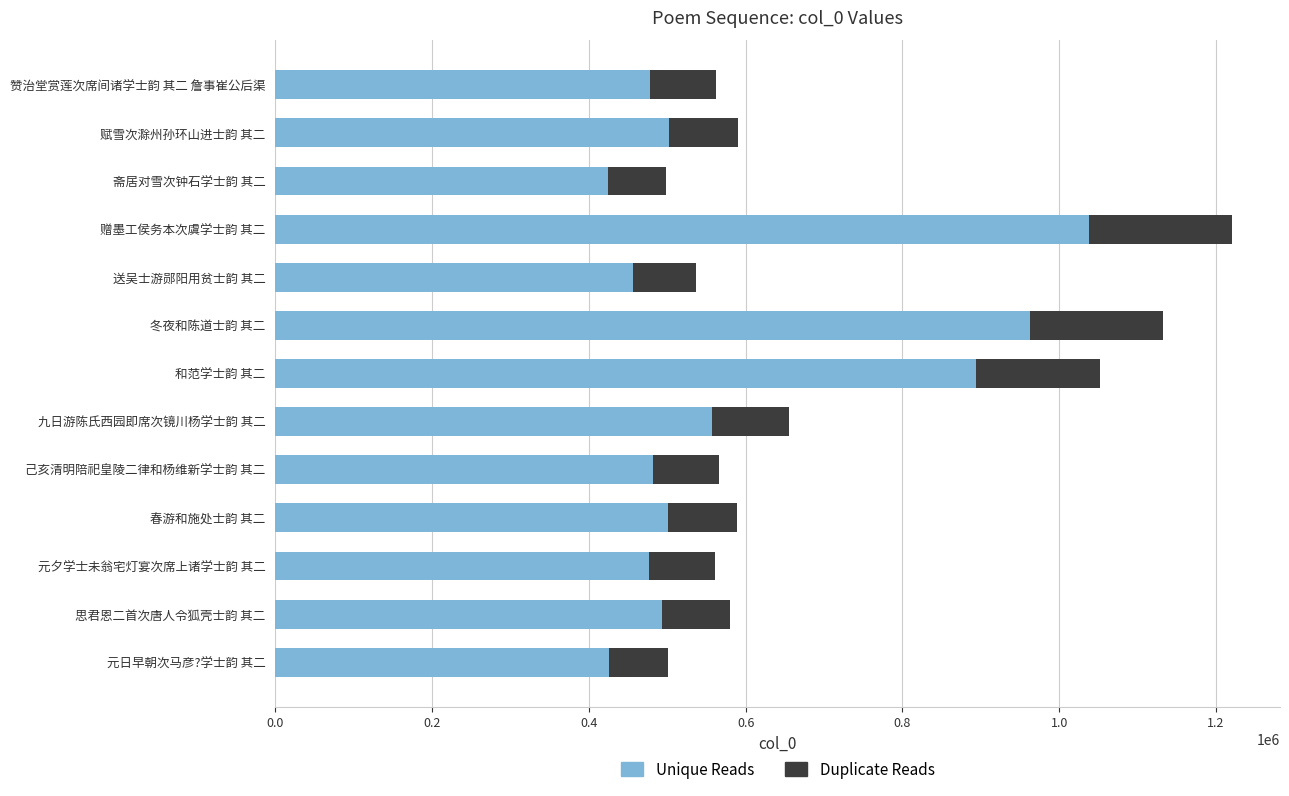

Which category has the highest value in the Unique Reads series?

赠墨工侯务本次虞学士韵 其二